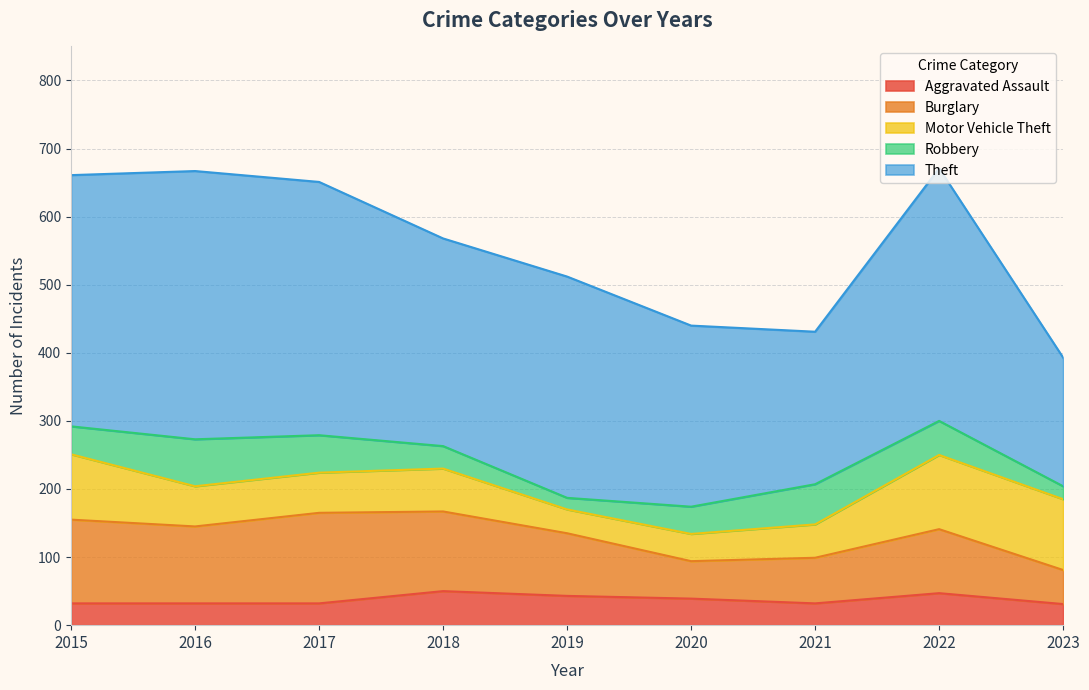

Which category has the highest value across all series?

2016